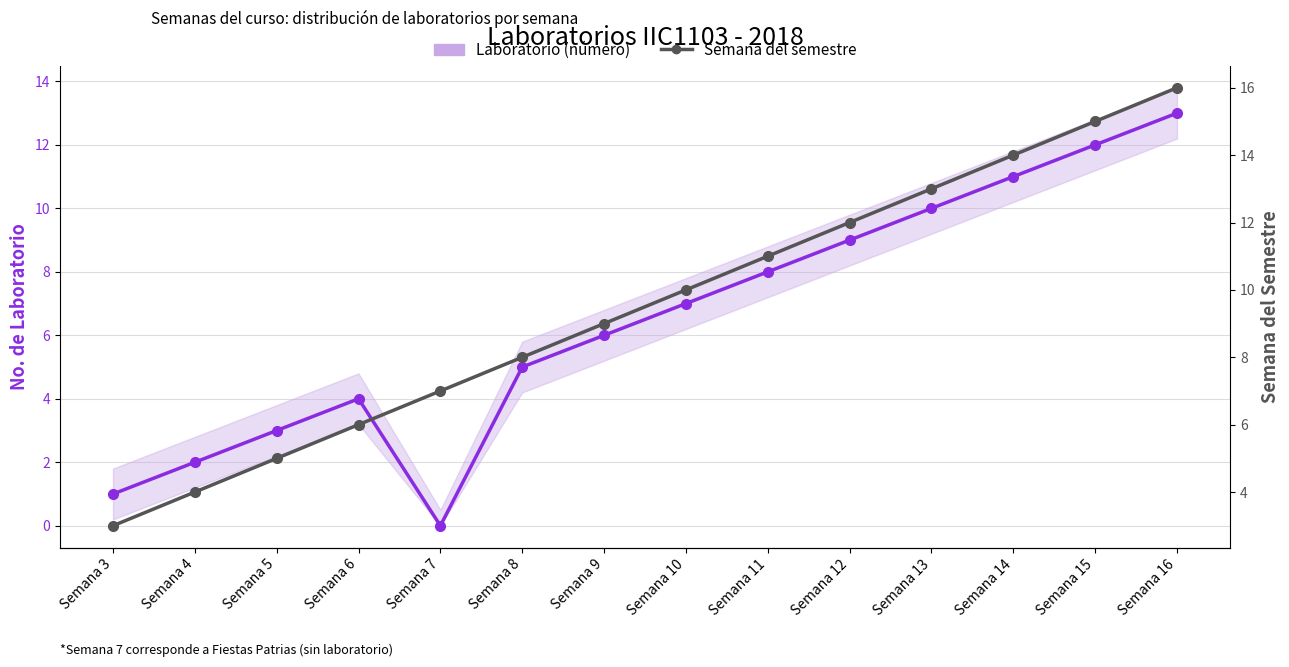

Is the value of Semana del semestre at Semana 16 greater than the value of Laboratorio (número) at Semana 11?

Yes